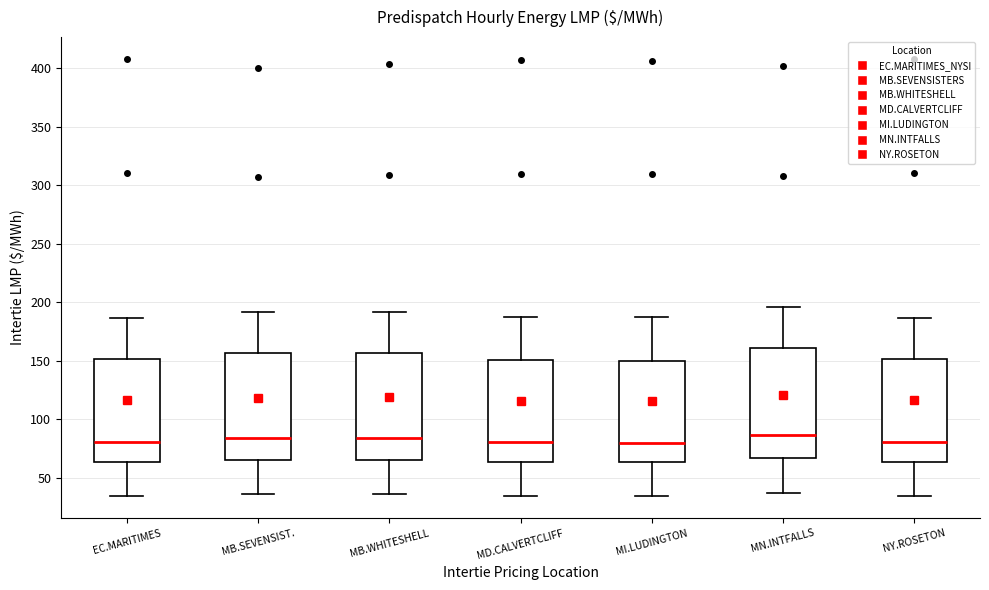

Reading left to right, read every box against the y-axis: the position of its median line, the range the box covers, and the ends of its whiskers. The values are not printed on the chart, so give them approximately, as read against the axis.

EC.MARITIMES: median 80, box 65 to 150, whiskers 35 to 185
MB.SEVENSIST.: median 85, box 65 to 155, whiskers 35 to 190
MB.WHITESHELL: median 85, box 65 to 155, whiskers 35 to 190
MD.CALVERTCLIFF: median 80, box 65 to 150, whiskers 35 to 185
MI.LUDINGTON: median 80, box 65 to 150, whiskers 35 to 190
MN.INTFALLS: median 85, box 65 to 160, whiskers 35 to 195
NY.ROSETON: median 80, box 65 to 150, whiskers 35 to 185